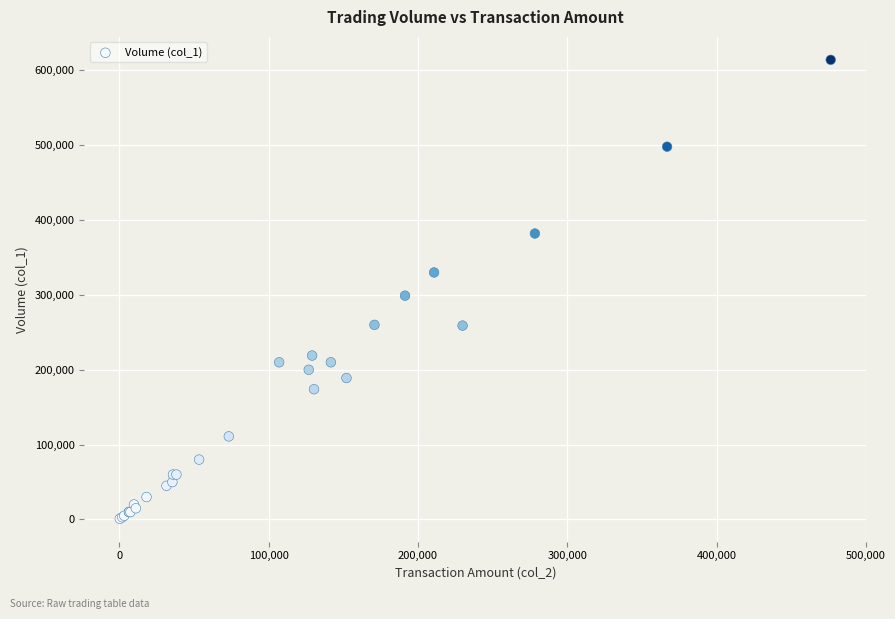

What Y value in the scatter plot is closest to 307500?

299000